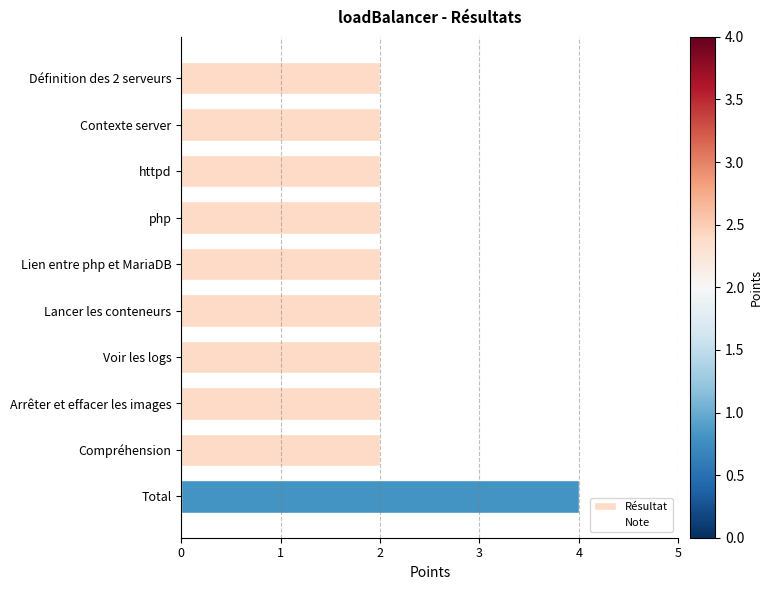

True or false: the data shows 1 at Total.

False